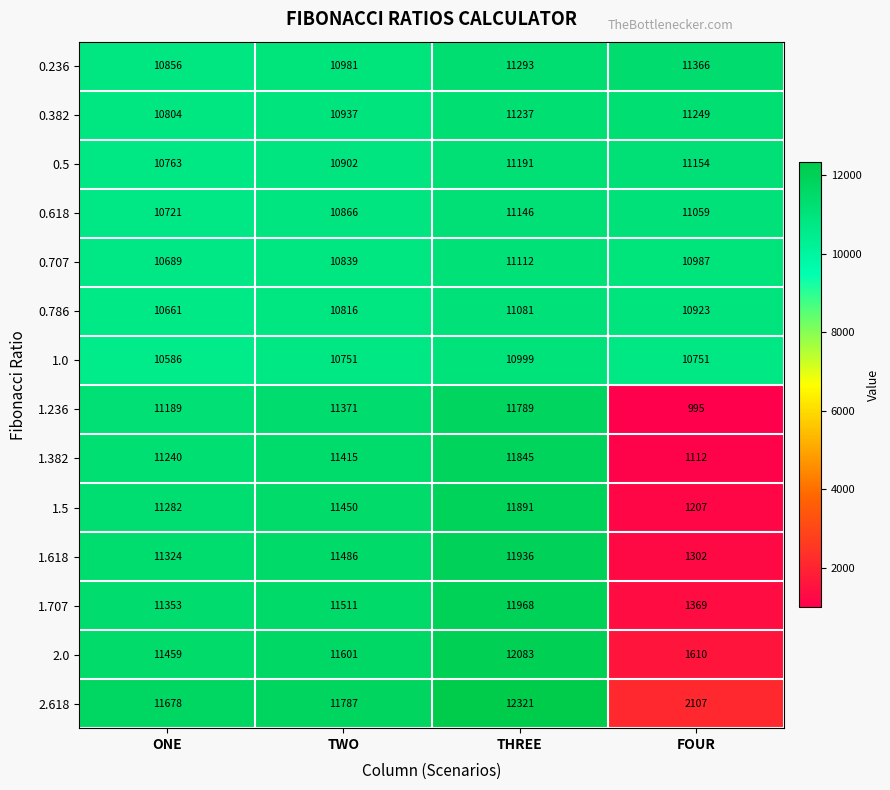

Which series changed the most between ONE and THREE?

2.618